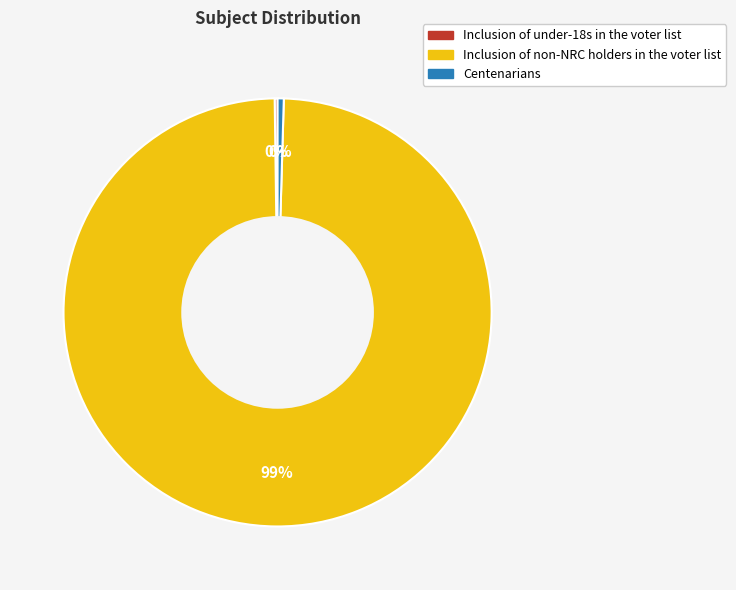

To the nearest percent, what is the average slice percentage?

33%